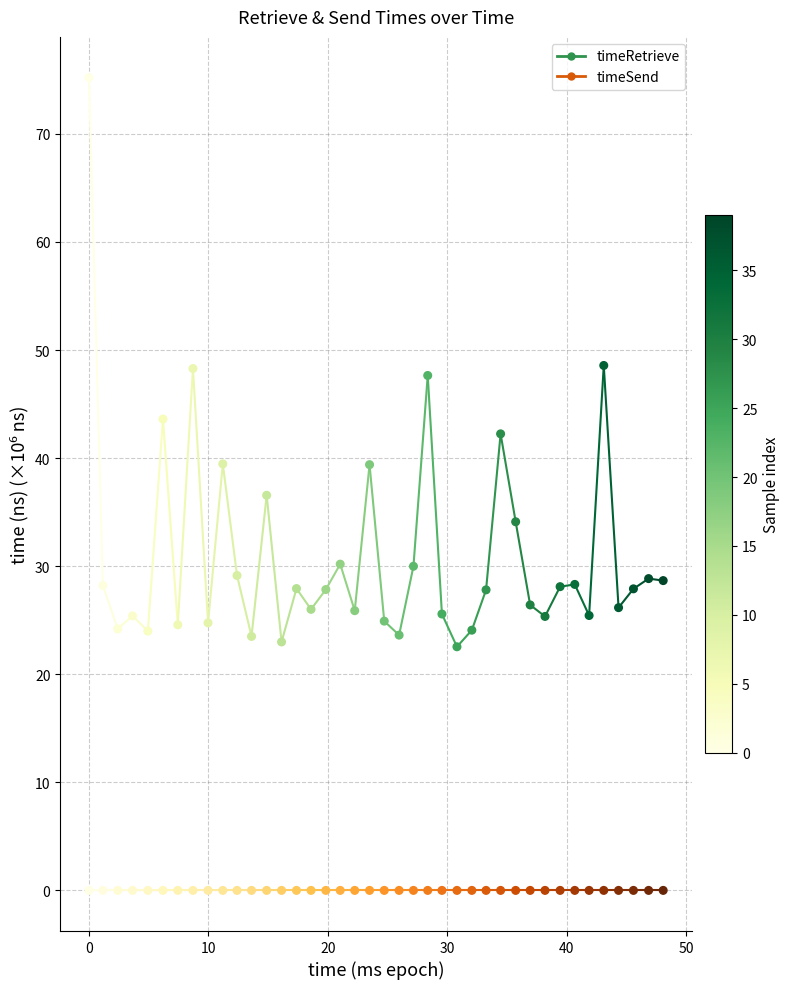

How many points are shown in the scatter plot?

80